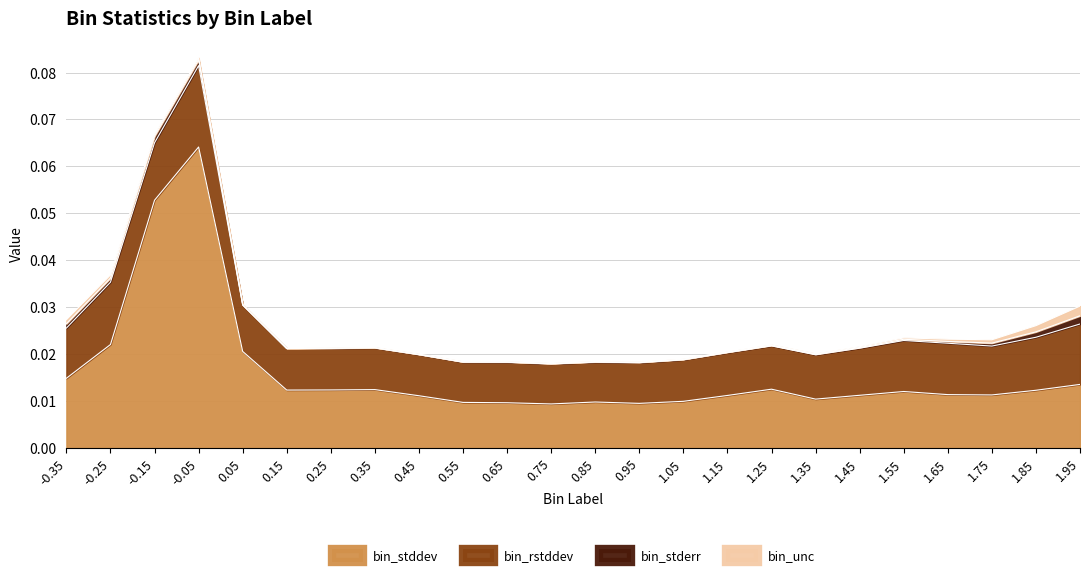

True or false: bin_unc has a value of 0.0 at 0.85.

False